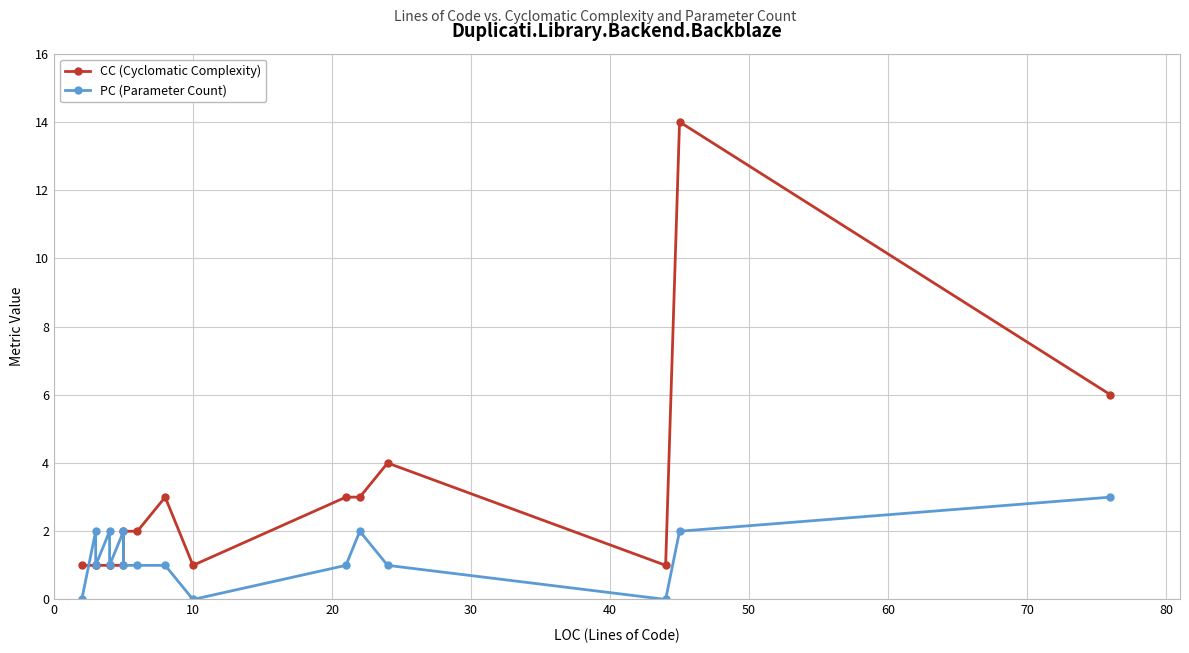

How many interior local peaks does the PC (Parameter Count) series have?

4